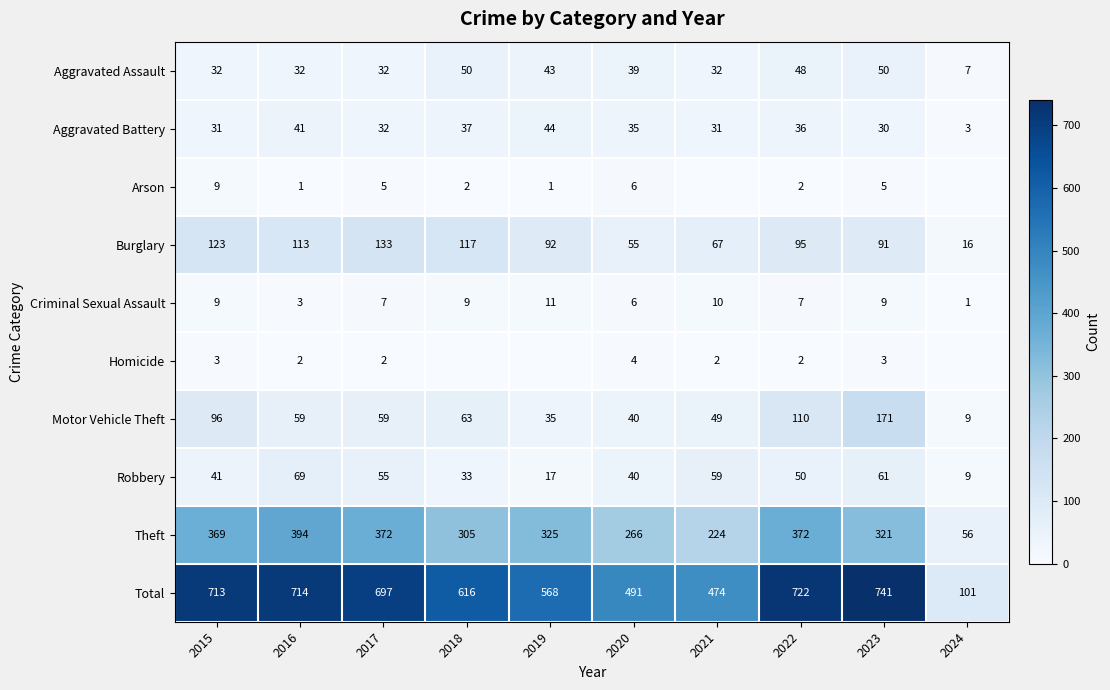

What value does the Aggravated Battery series have at 2015, to the nearest 5?

30